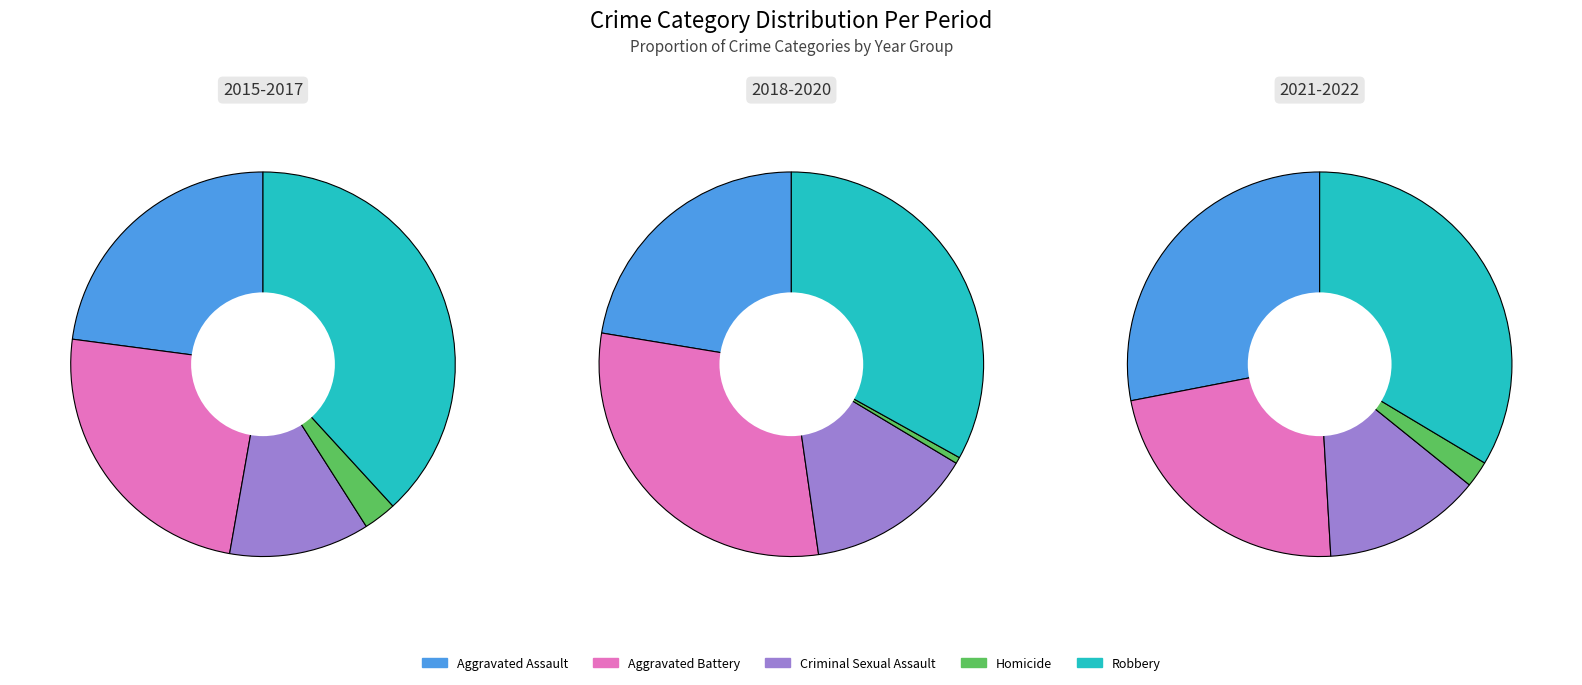

Is it true that 0 is 20% of the pie?

False